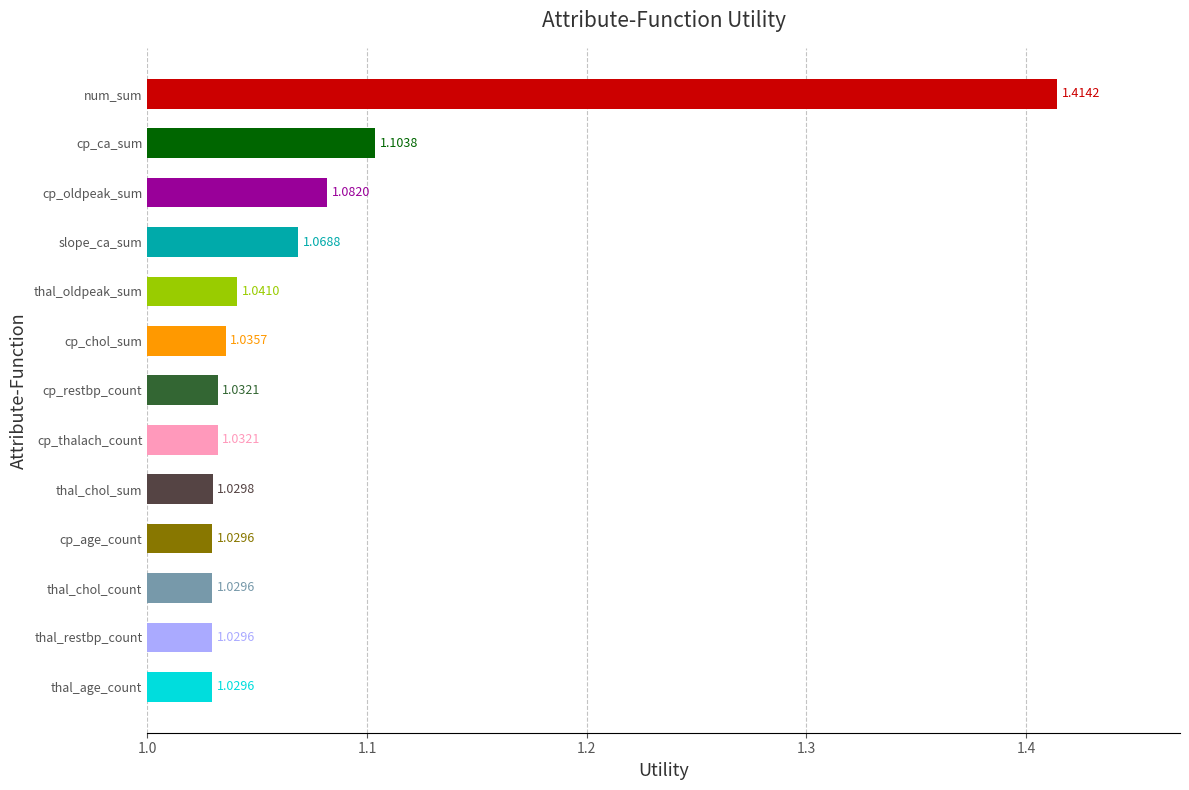

What is the sum of all values?

14.0